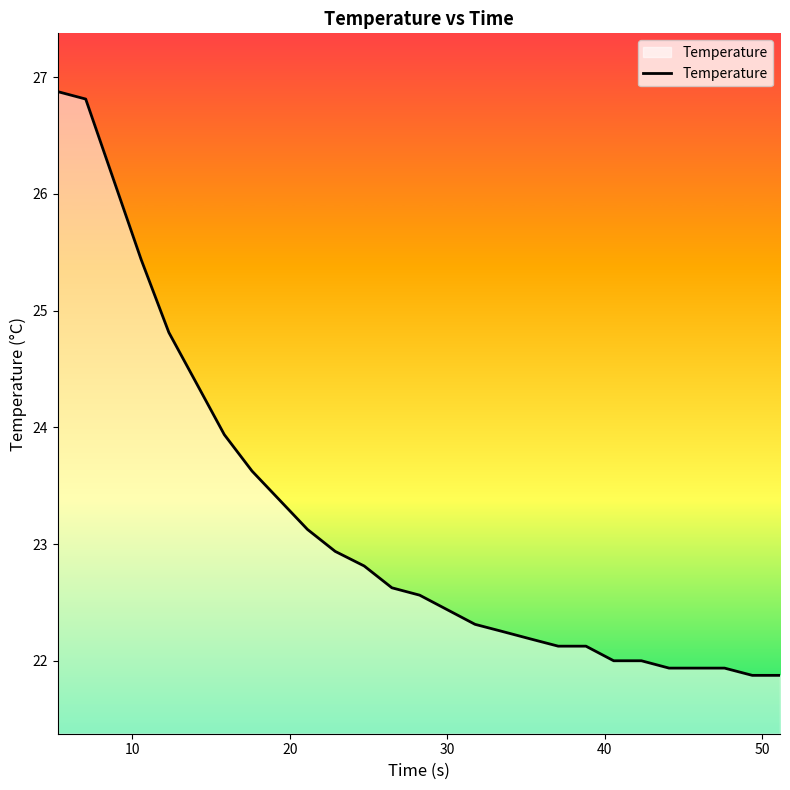

What is the greatest value displayed?

26.9